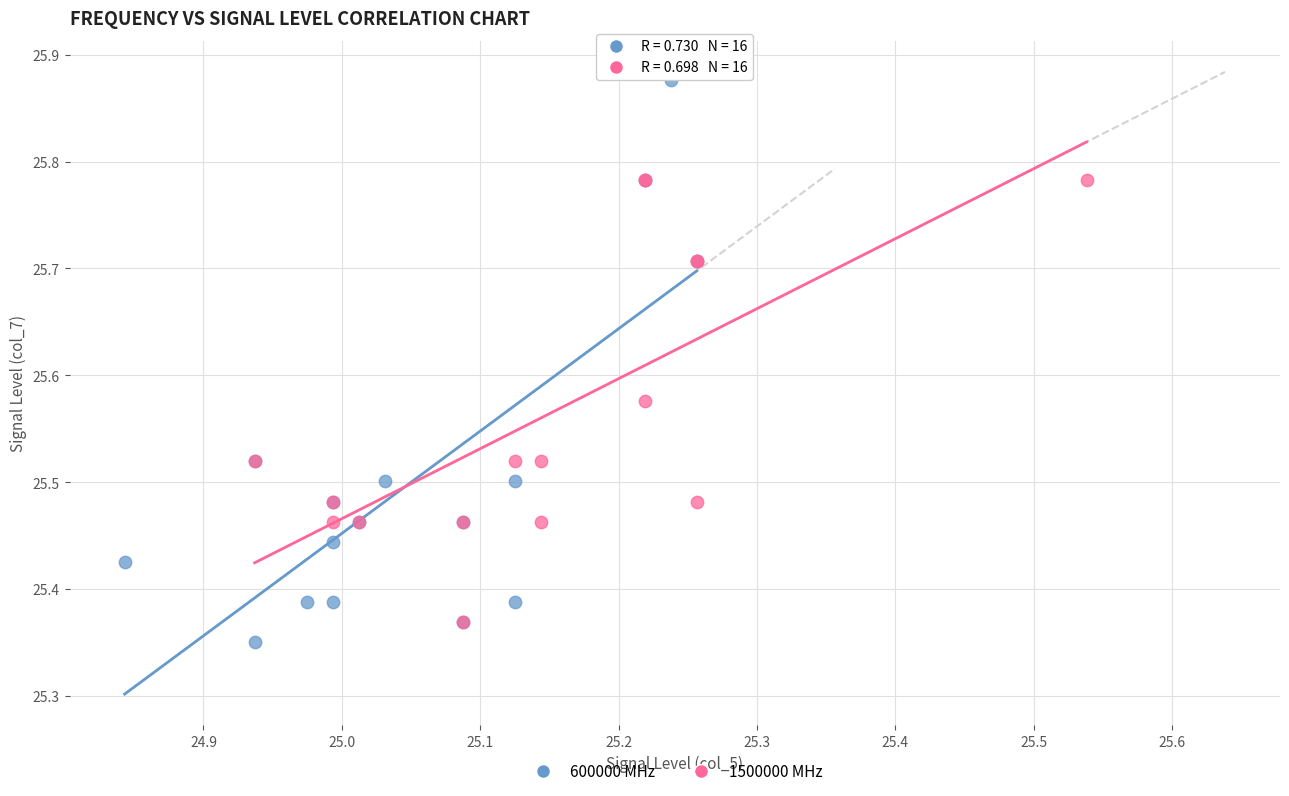

Which series has the largest Y range (max minus min)?

600000 MHz